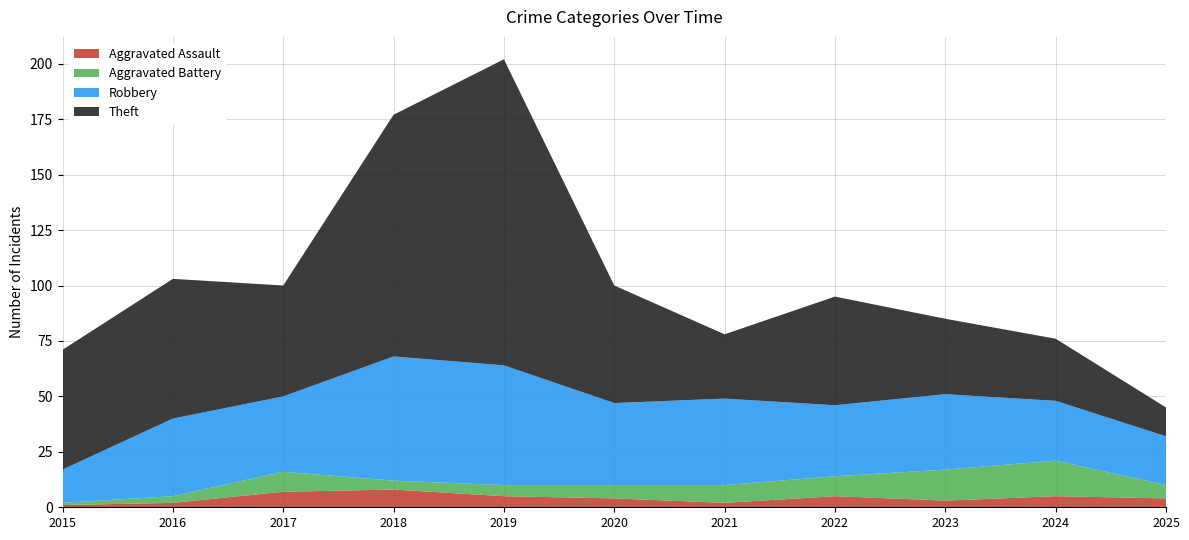

Reading left to right, what are all the values shown in this chart?

Aggravated Assault: 1	2	7	8	5	4	2	5	3	5	4
Aggravated Battery: 1	3	9	4	5	6	8	9	14	16	6
Robbery: 15	35	34	56	54	37	39	32	34	27	22
Theft: 54	63	50	109	138	53	29	49	34	28	13